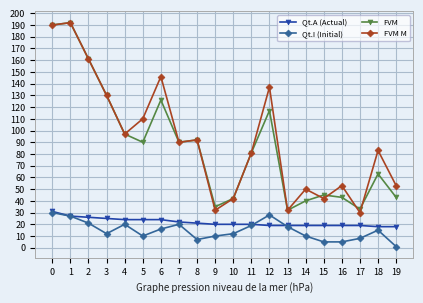

What is the spread (max minus min) of values at 14?

40